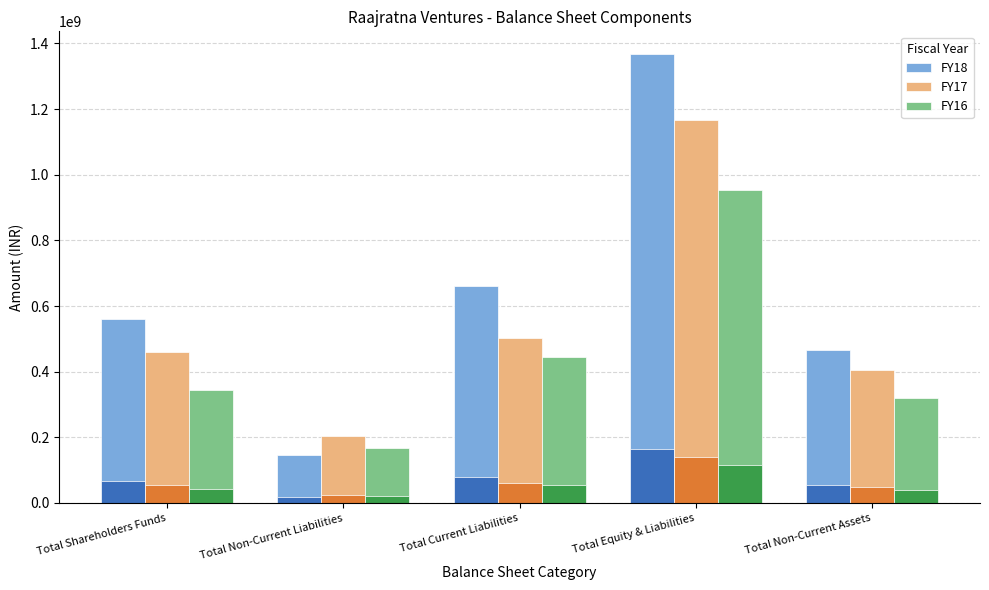

Read the FY17 value at Total Current Liabilities, to the nearest 50.

503198300